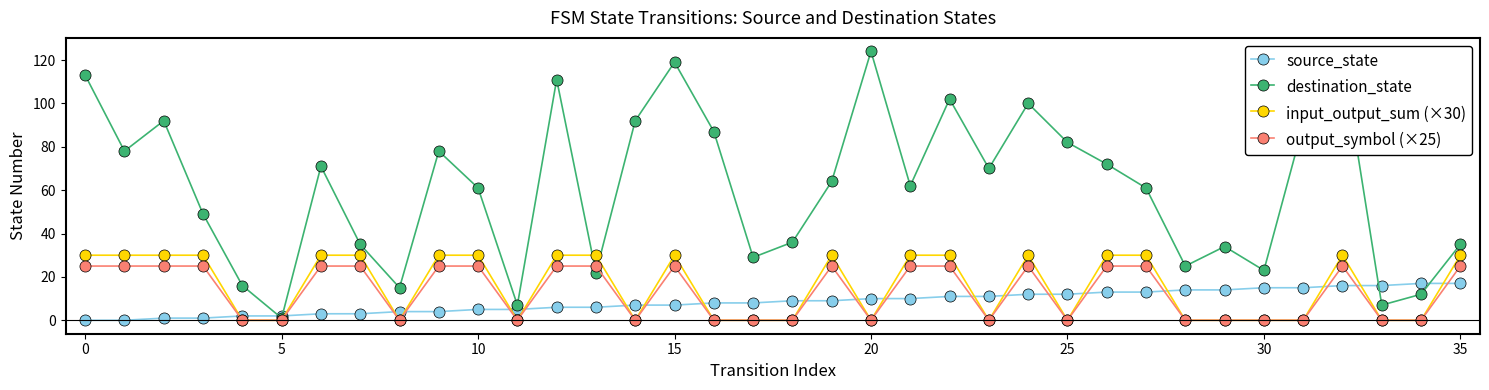

Which series has the largest range (max minus min)?

destination_state